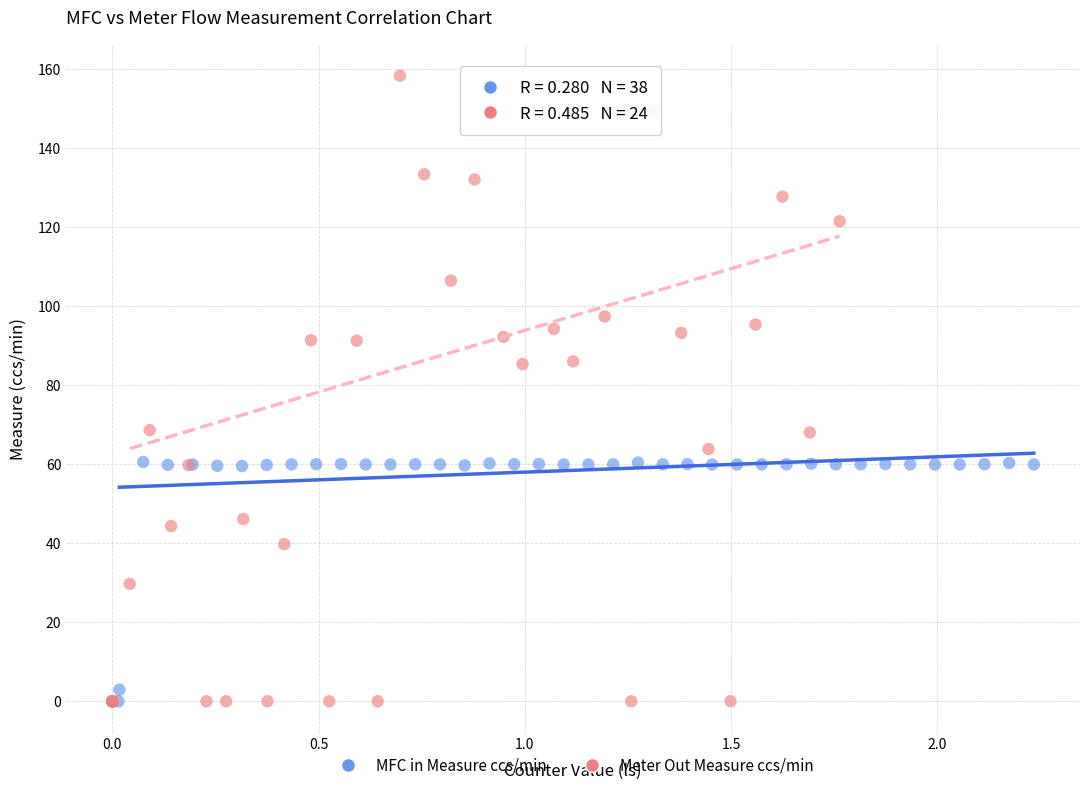

Which series contains the highest Y value?

Meter Out Measure ccs/min